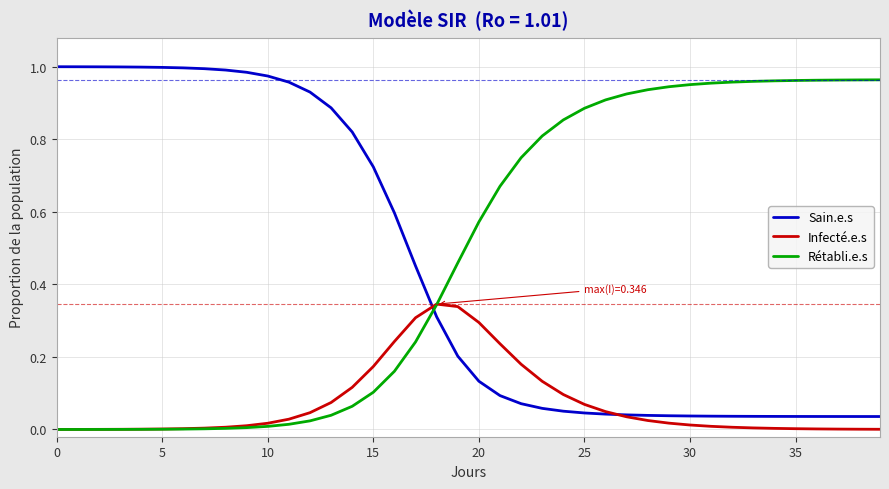

Does the chart display data point markers on the line(s)?

No